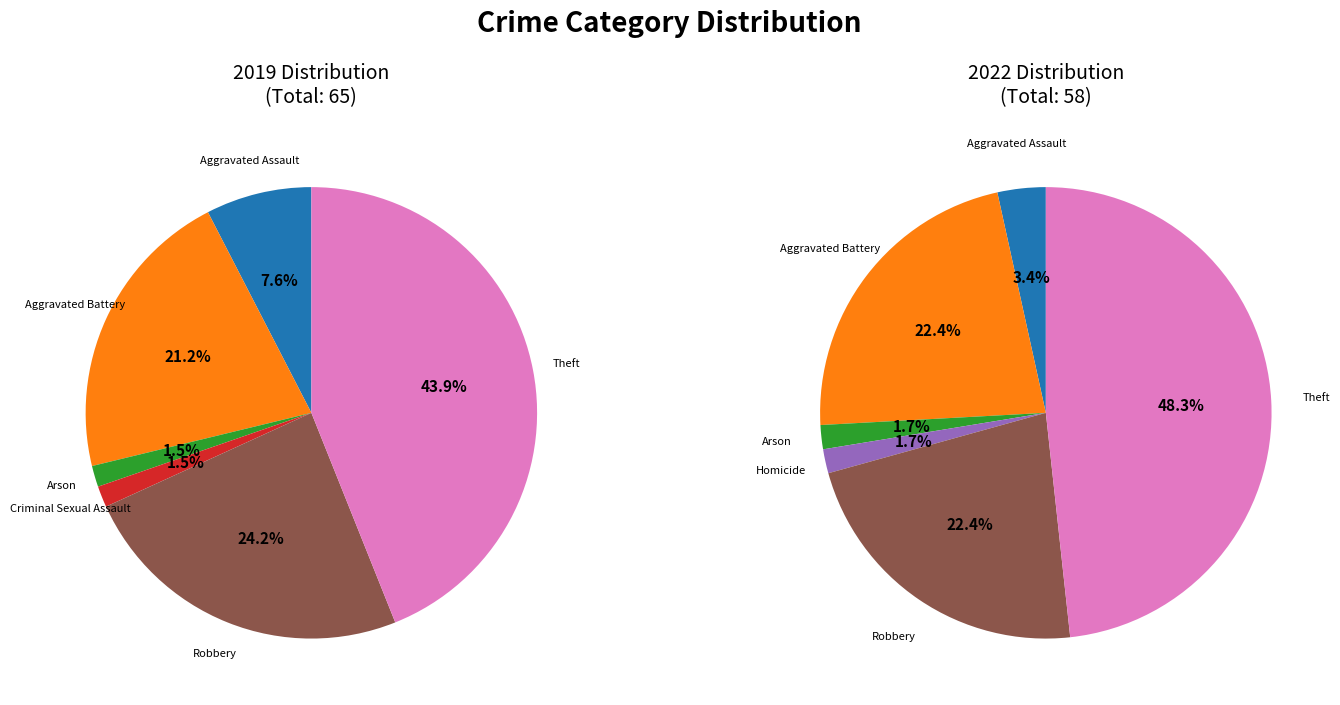

Count the number of slices in the pie.

7